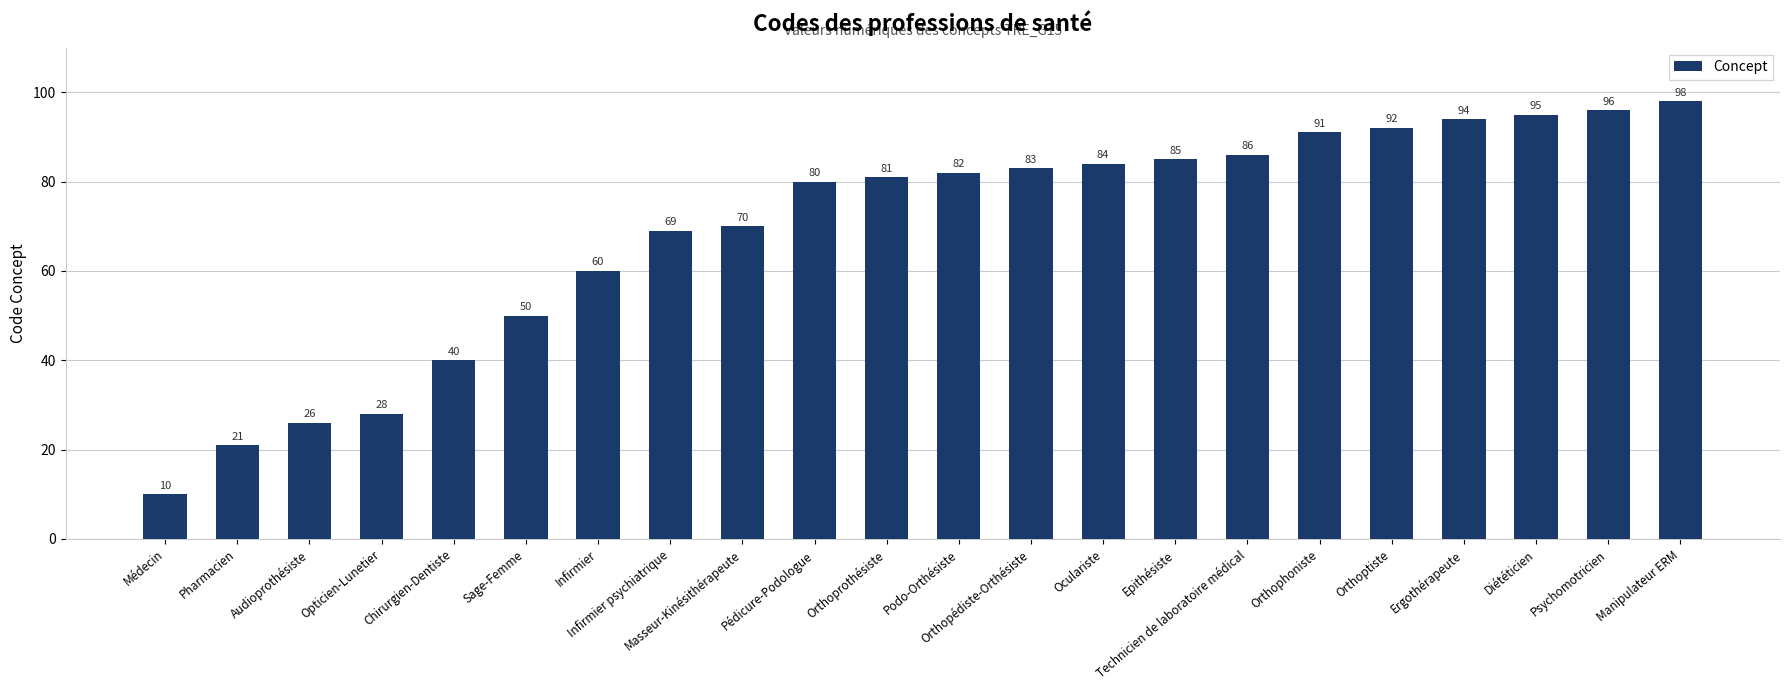

Which label corresponds to the largest value in the chart?

Manipulateur ERM